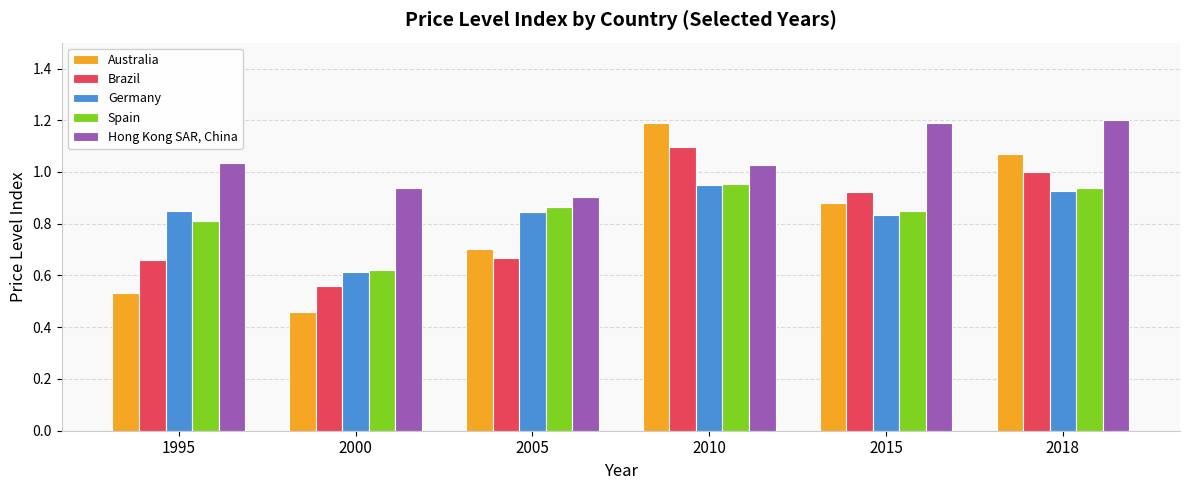

At which category does the chart reach its minimum across all series?

2000